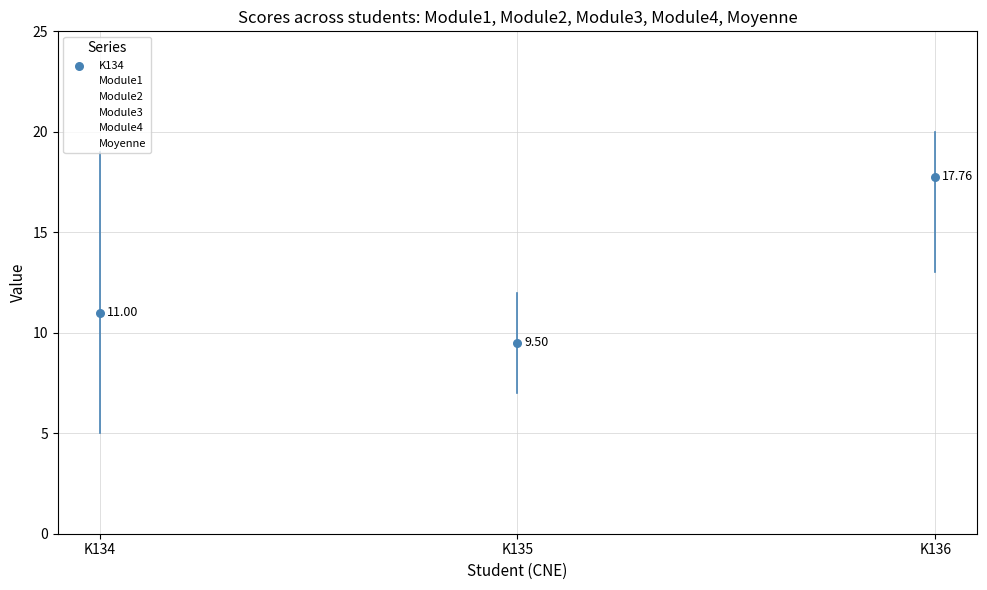

Is the value of Moyenne at K134 greater than the value of Module1 at K134?

No